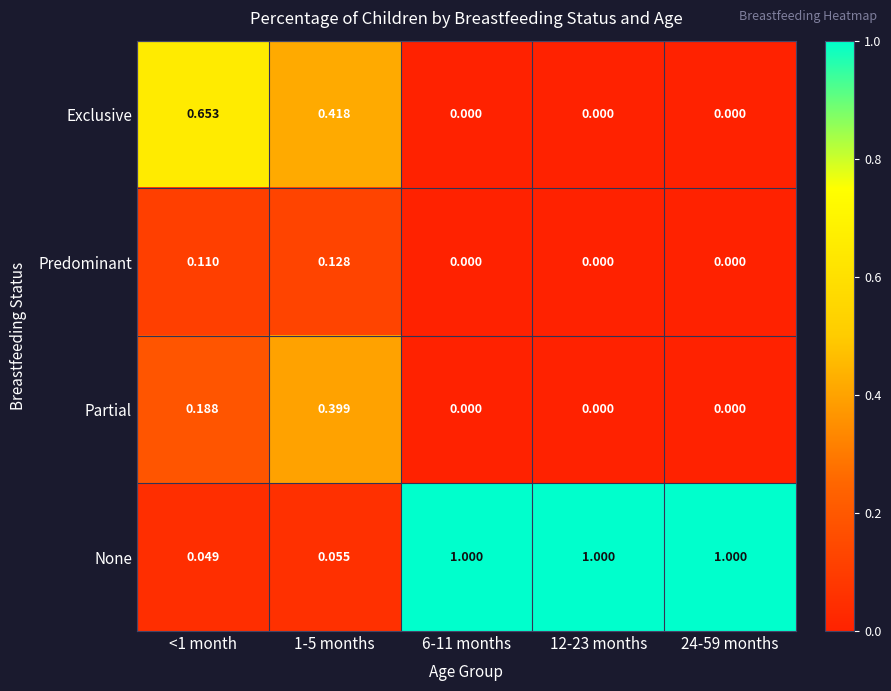

Which series has the largest total across all categories?

None